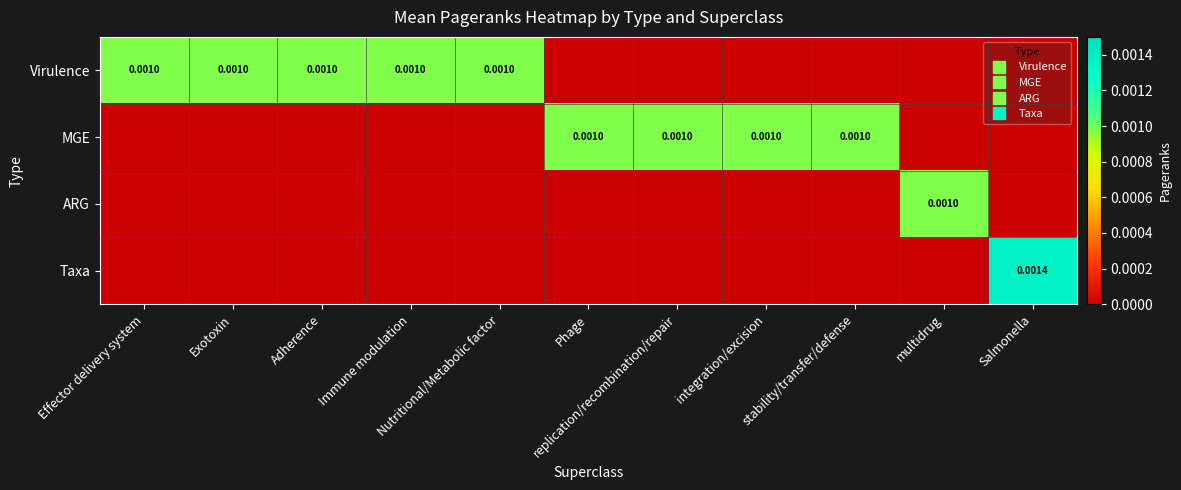

How many positive values does the MGE series have?

4